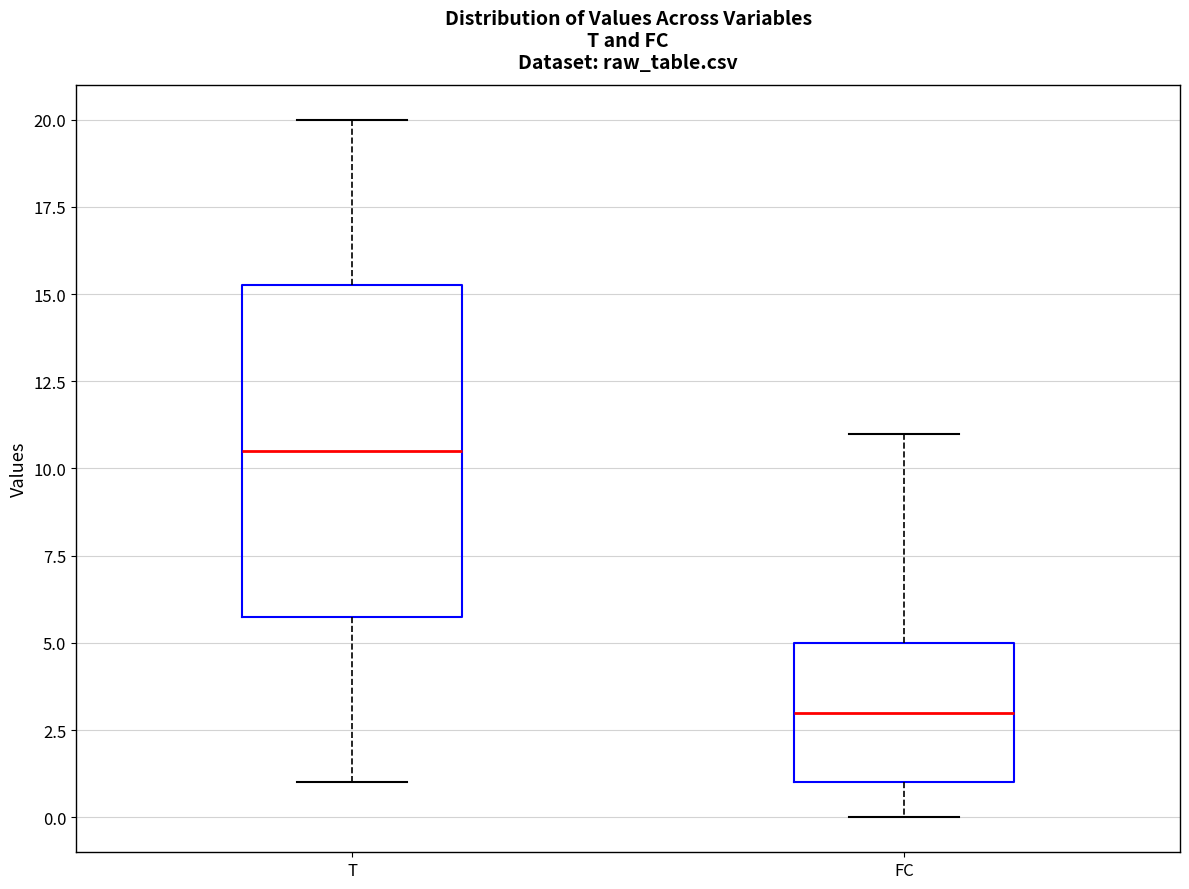

Which box is the tallest, from its lower edge to its upper edge?

T